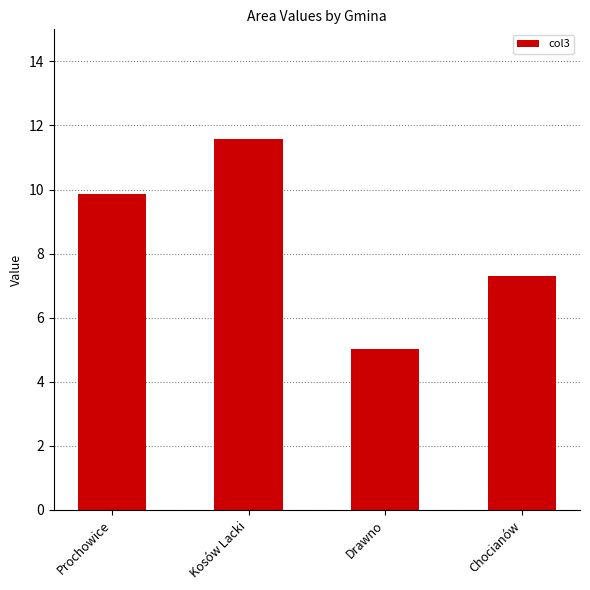

Approximately how many times larger is the value at Chocianów compared to Drawno?

1.5